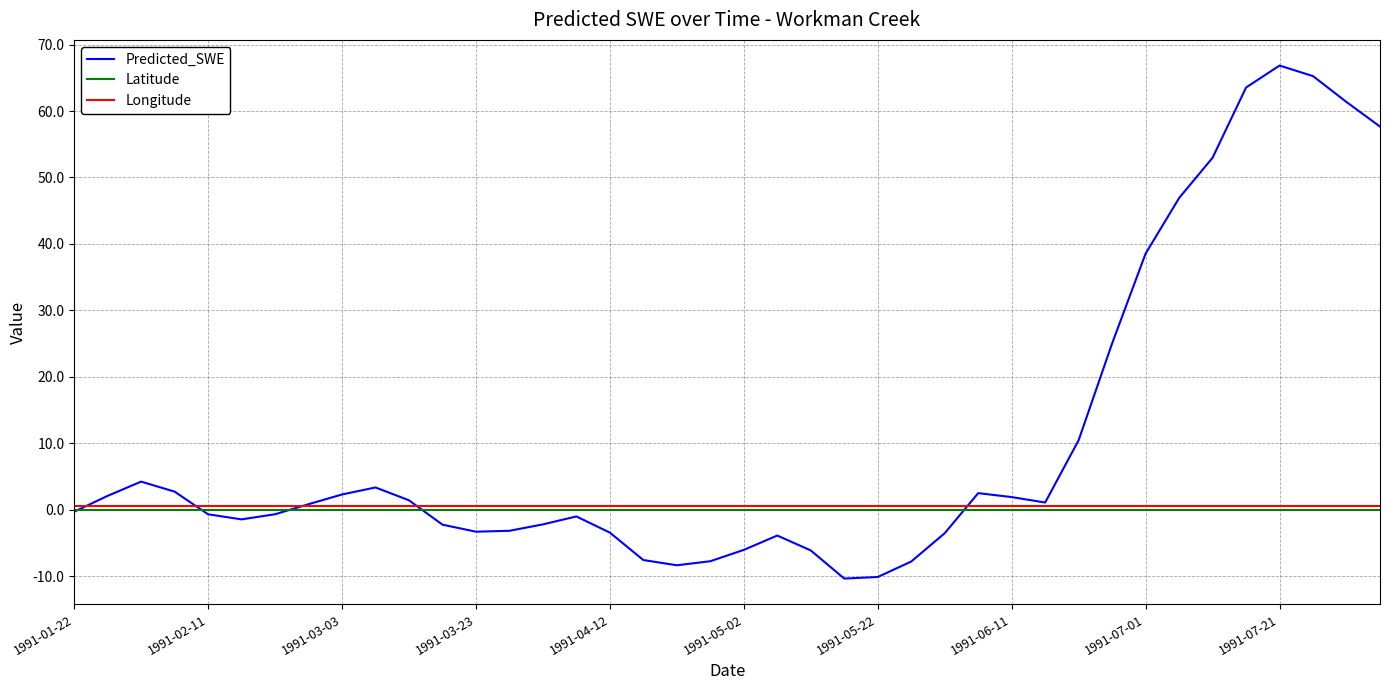

Is this an area chart (filled region under the line)?

No